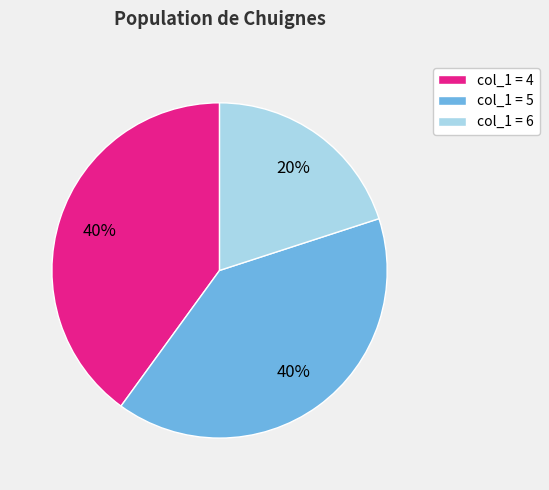

How many slices are in this pie chart?

3